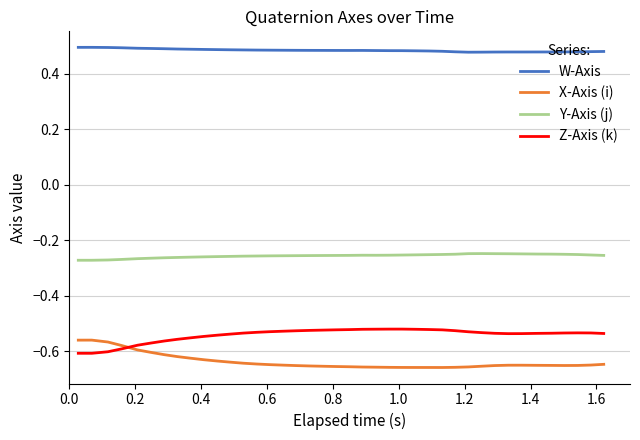

Which series has the largest total across all categories?

W-Axis